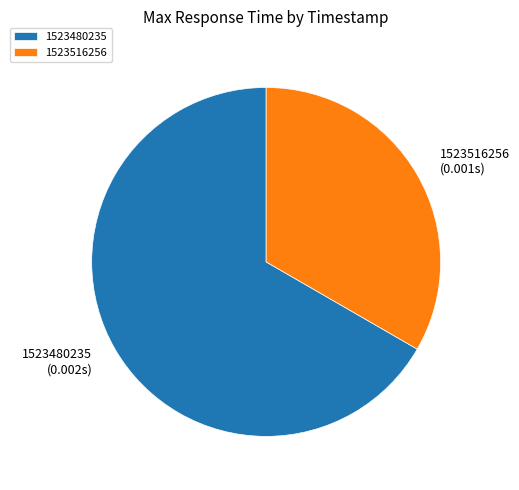

Count the number of slices in the pie.

2